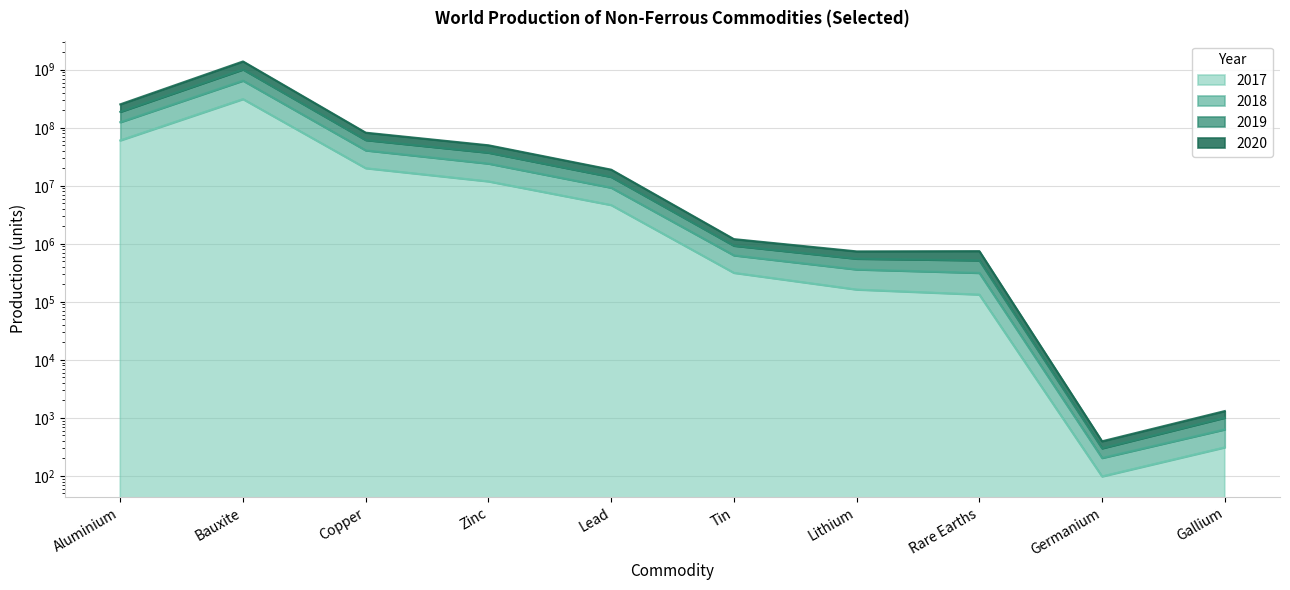

What is the spread (max minus min) of values at Tin?

889087